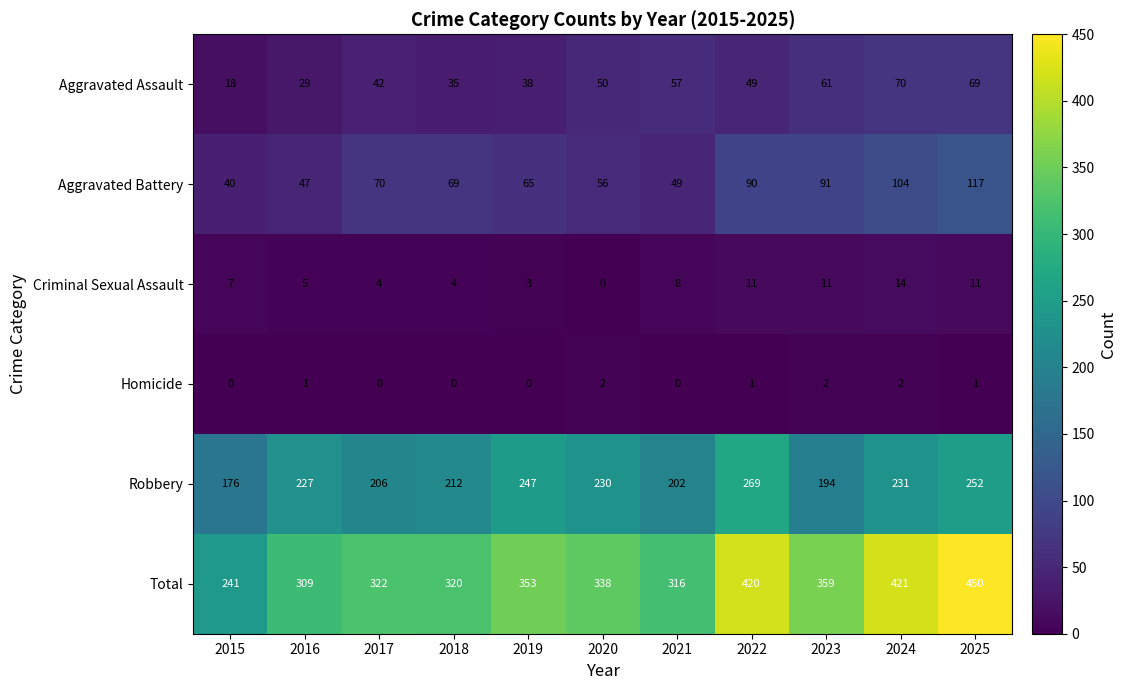

How many values in Homicide are above zero?

6